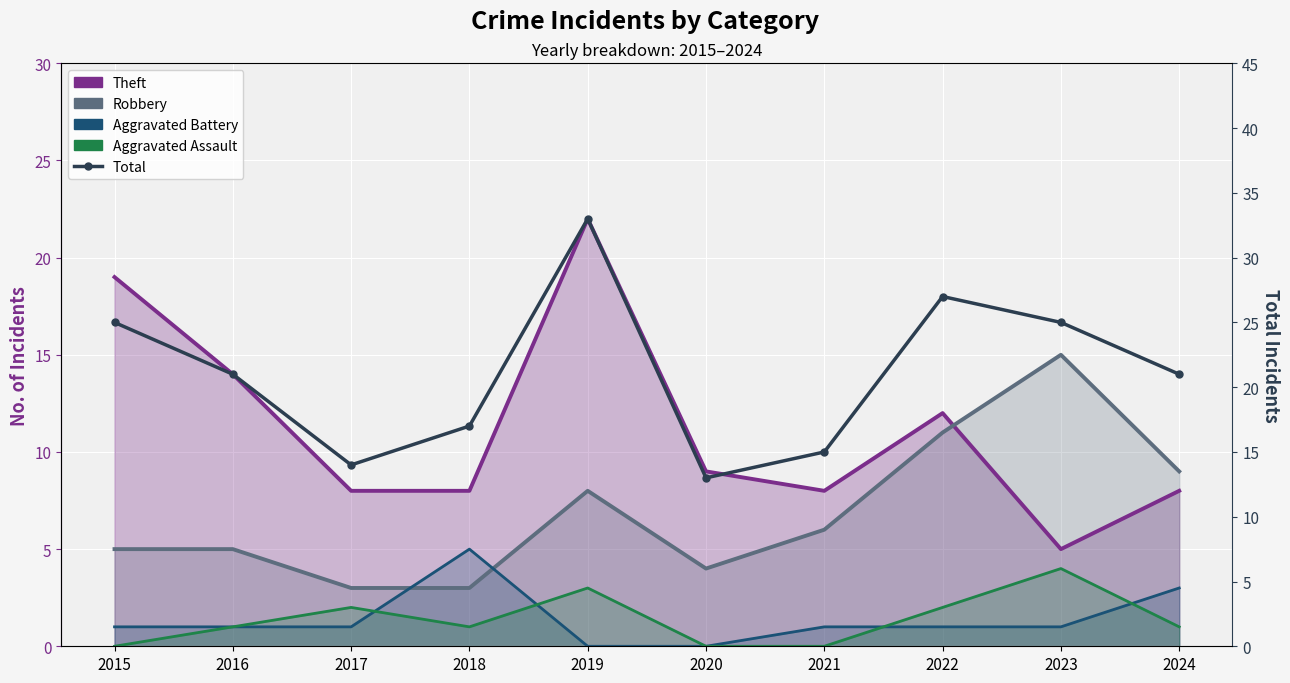

At how many categories does at least one series exceed 6?

10